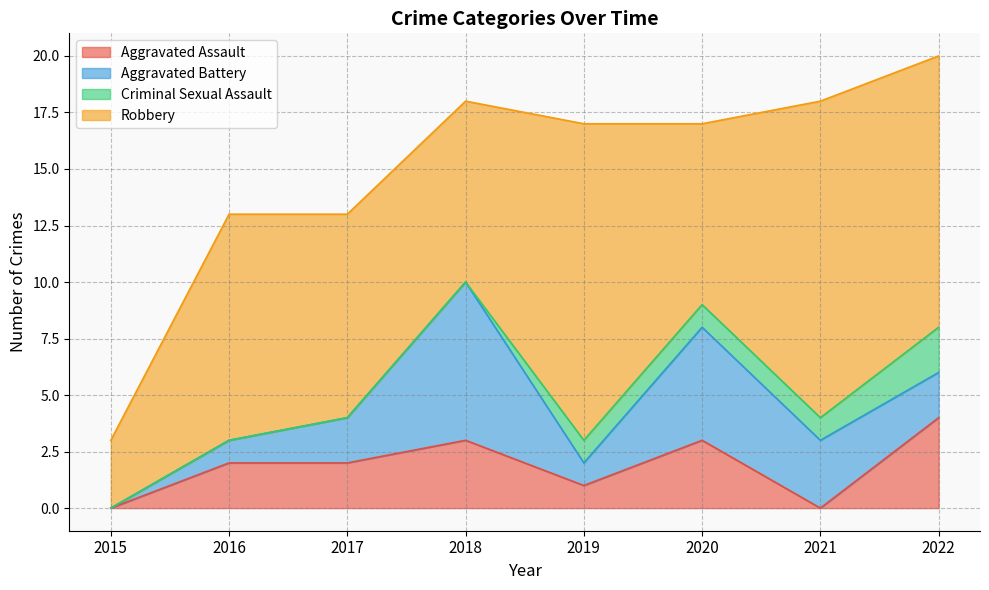

True or false: Aggravated Assault has more than 2 points higher than both neighbors.

False